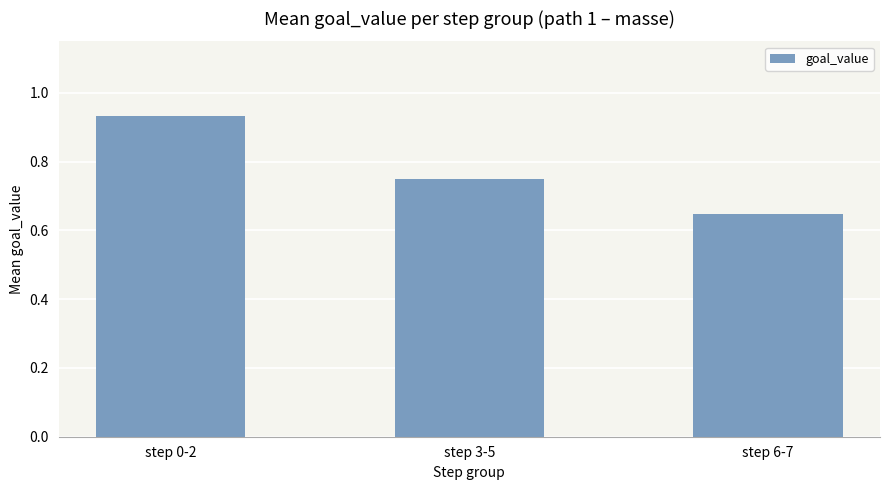

True or false: the data shows 0.2 at step 6-7.

False